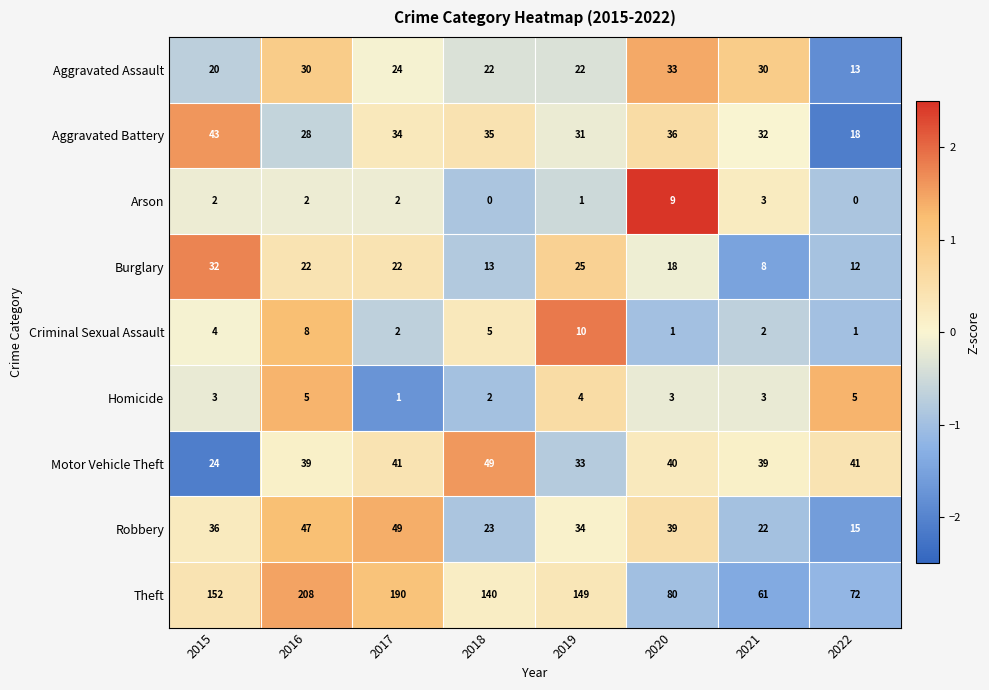

Read the Theft value at 2017, to the nearest 5.

190